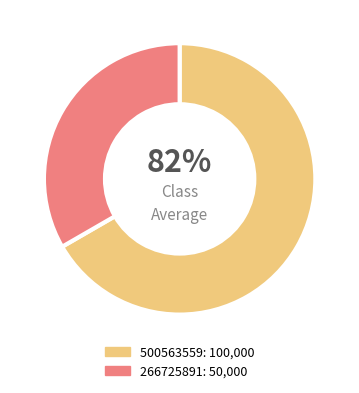

To the nearest percent, what portion does 500563559 represent?

67%